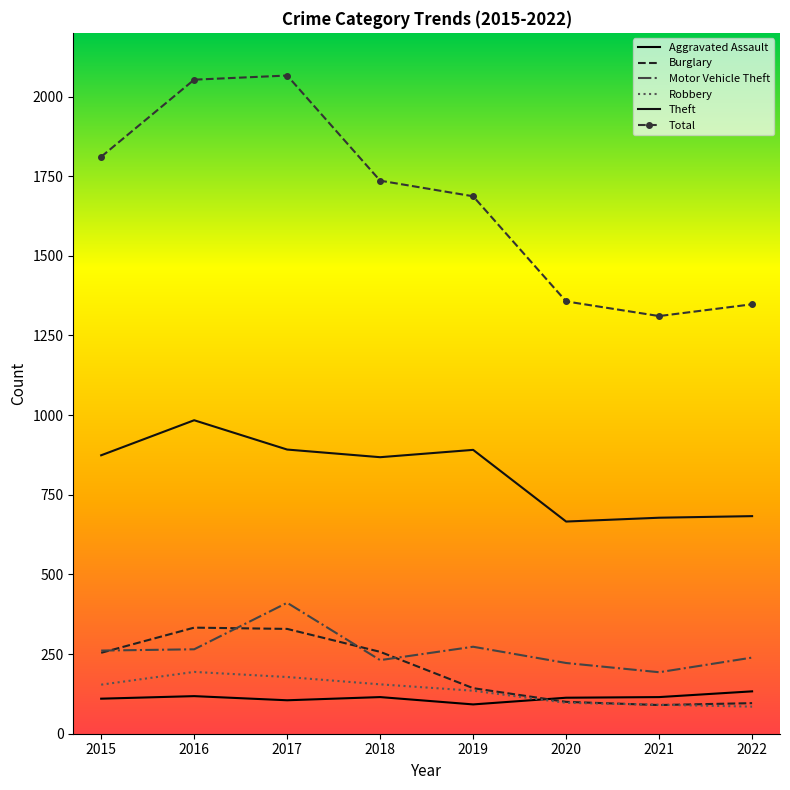

True or false: Theft and Burglary cross at least once.

False